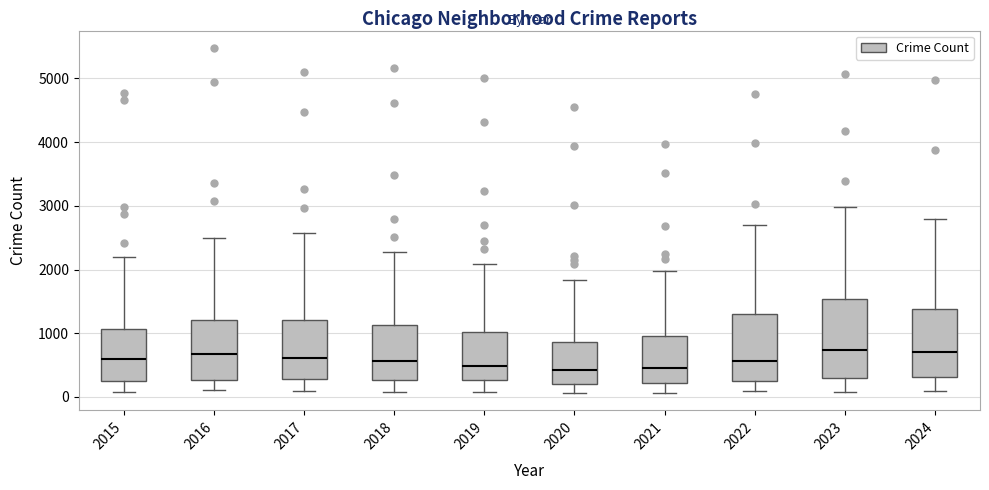

Reading left to right, read every box against the y-axis: the position of its median line, the range the box covers, and the ends of its whiskers. The values are not printed on the chart, so give them approximately, as read against the axis.

2015: median 600, box 300 to 1100, whiskers 100 to 2200
2016: median 700, box 300 to 1200, whiskers 100 to 2500
2017: median 600, box 300 to 1200, whiskers 100 to 2600
2018: median 600, box 300 to 1100, whiskers 100 to 2300
2019: median 500, box 300 to 1000, whiskers 100 to 2100
2020: median 400, box 200 to 900, whiskers 100 to 1800
2021: median 500, box 200 to 900, whiskers 100 to 2000
2022: median 600, box 300 to 1300, whiskers 100 to 2700
2023: median 700, box 300 to 1500, whiskers 100 to 3000
2024: median 700, box 300 to 1400, whiskers 100 to 2800